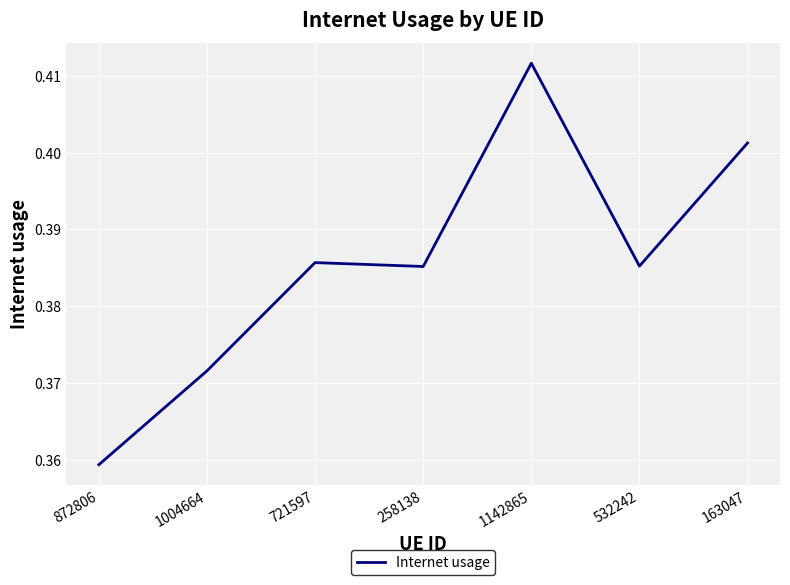

At which category does the chart reach its minimum across all series?

872806